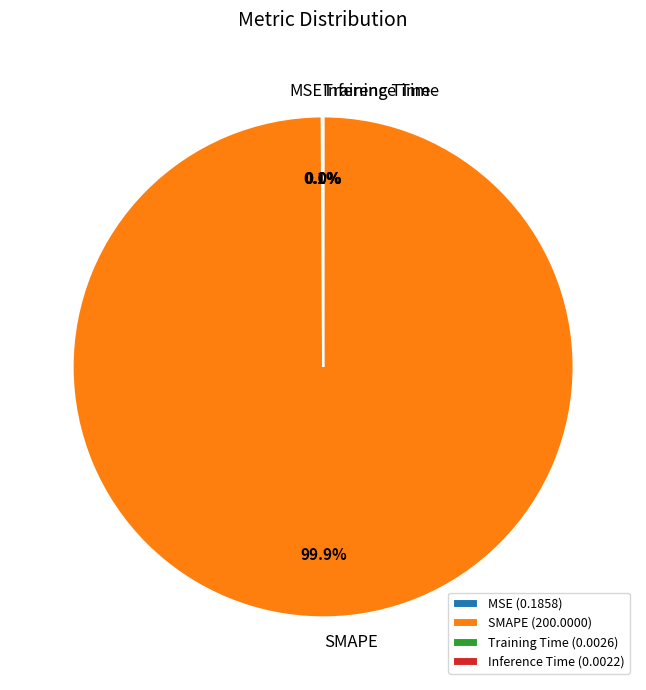

Which slice represents more than half of the pie?

SMAPE